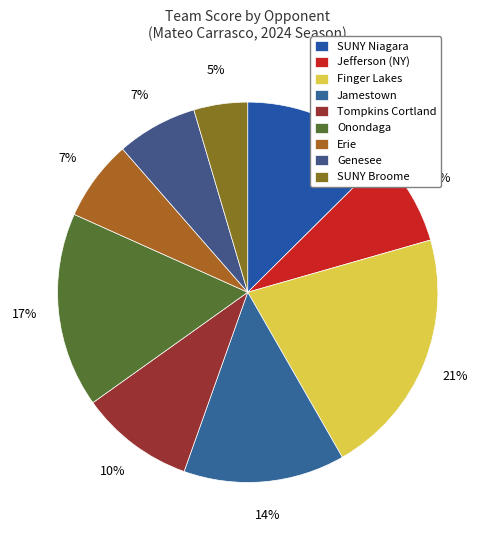

Do Onondaga and Tompkins Cortland together represent more than half of the pie?

No